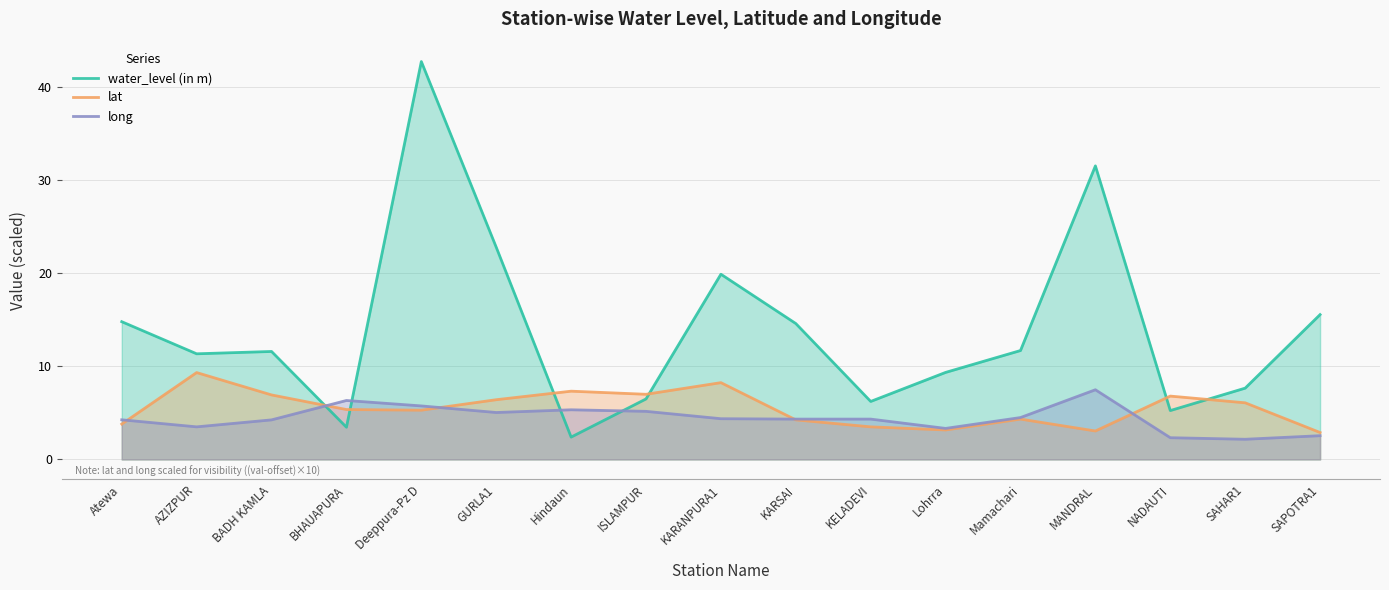

Reading left to right, extract all data points from this chart.

water_level (in m): Atewa=14.8	AZIZPUR=11.3	BADH KAMLA=11.6	BHAUAPURA=3.5	Deeppura-Pz D=42.8	GURLA1=22.8	Hindaun=2.4	ISLAMPUR=6.5	KARANPURA1=19.9	KARSAI=14.6	KELADEVI=6.2	Lohrra=9.3	Mamachari=11.7	MANDRAL=31.5	NADAUTI=5.2	SAHAR1=7.7	SAPOTRA1=15.6
lat: Atewa=3.8	AZIZPUR=9.3	BADH KAMLA=6.9	BHAUAPURA=5.4	Deeppura-Pz D=5.3	GURLA1=6.4	Hindaun=7.3	ISLAMPUR=7.0	KARANPURA1=8.2	KARSAI=4.3	KELADEVI=3.5	Lohrra=3.2	Mamachari=4.3	MANDRAL=3.1	NADAUTI=6.8	SAHAR1=6.1	SAPOTRA1=2.9
long: Atewa=4.3	AZIZPUR=3.5	BADH KAMLA=4.2	BHAUAPURA=6.3	Deeppura-Pz D=5.8	GURLA1=5.0	Hindaun=5.3	ISLAMPUR=5.2	KARANPURA1=4.4	KARSAI=4.3	KELADEVI=4.3	Lohrra=3.3	Mamachari=4.5	MANDRAL=7.5	NADAUTI=2.3	SAHAR1=2.2	SAPOTRA1=2.5